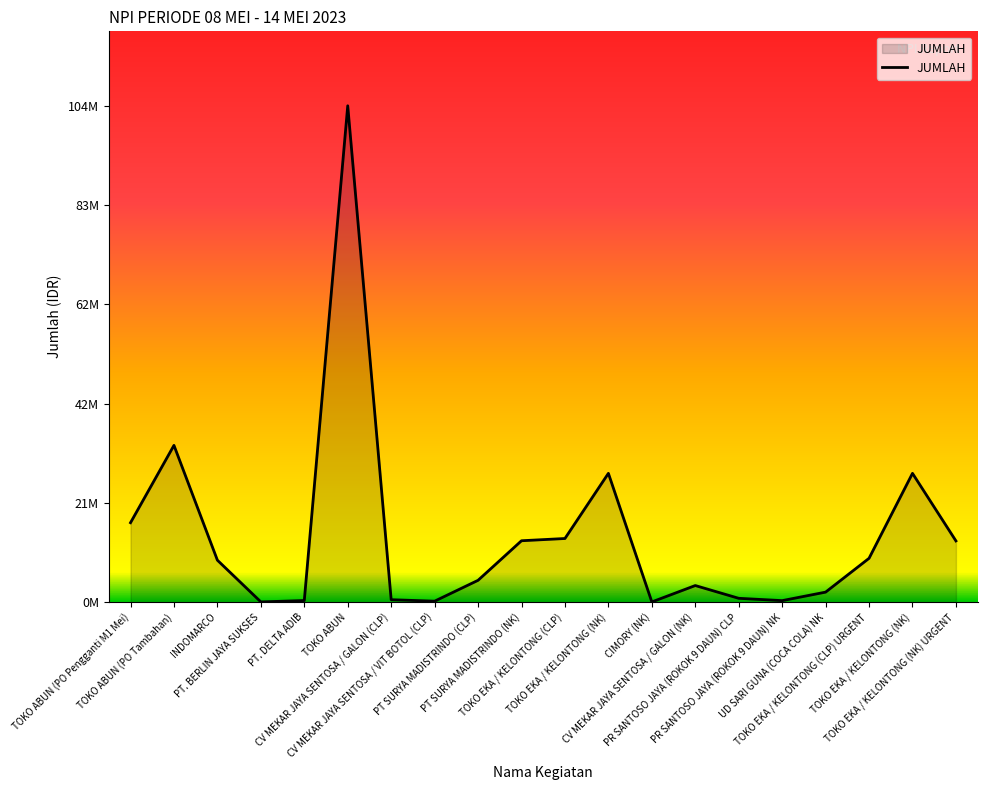

Rank the categories by value from lowest to highest.

CIMORY (NK), PT. BERLIN JAYA SUKSES, CV MEKAR JAYA SENTOSA / VIT BOTOL (CLP), PR SANTOSO JAYA (ROKOK 9 DAUN) NK, PT. DELTA ADIB, CV MEKAR JAYA SENTOSA / GALON (CLP), PR SANTOSO JAYA (ROKOK 9 DAUN) CLP, UD SARI GUNA (COCA COLA) NK, CV MEKAR JAYA SENTOSA / GALON (NK), PT SURYA MADISTRINDO (CLP), INDOMARCO, TOKO EKA / KELONTONG (CLP) URGENT, TOKO EKA / KELONTONG (NK) URGENT, PT SURYA MADISTRINDO (NK), TOKO EKA / KELONTONG (CLP), TOKO ABUN (PO Pengganti M1 Mei), TOKO EKA / KELONTONG (NK), TOKO EKA / KELONTONG (NK), TOKO ABUN (PO Tambahan), TOKO ABUN